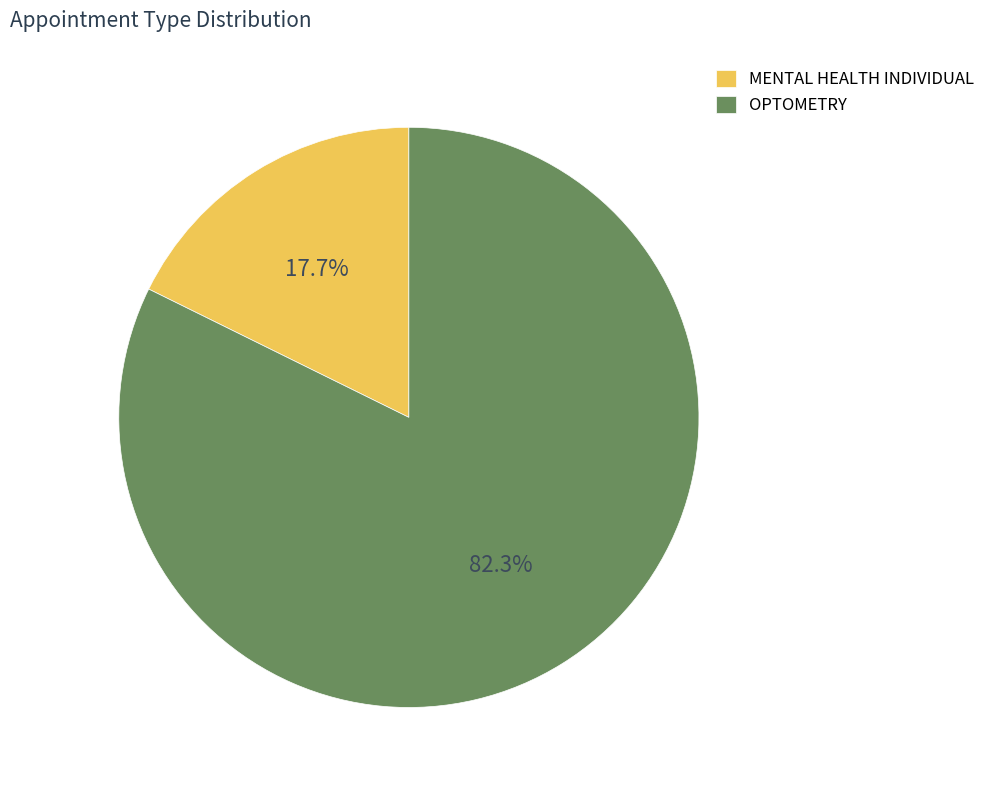

The OPTOMETRY slice represents 82% of the pie. True or false?

True